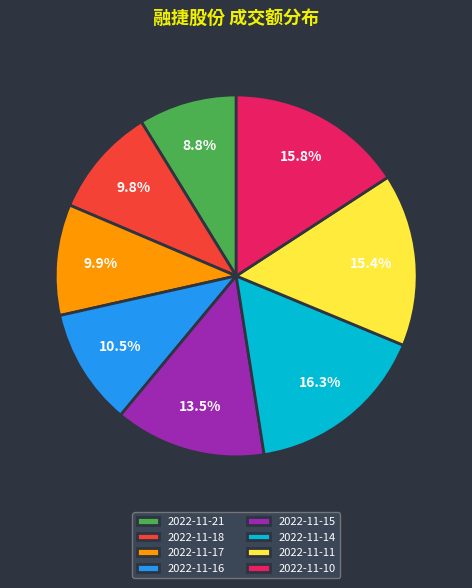

The 2022-11-18 slice represents 10% of the pie. True or false?

True